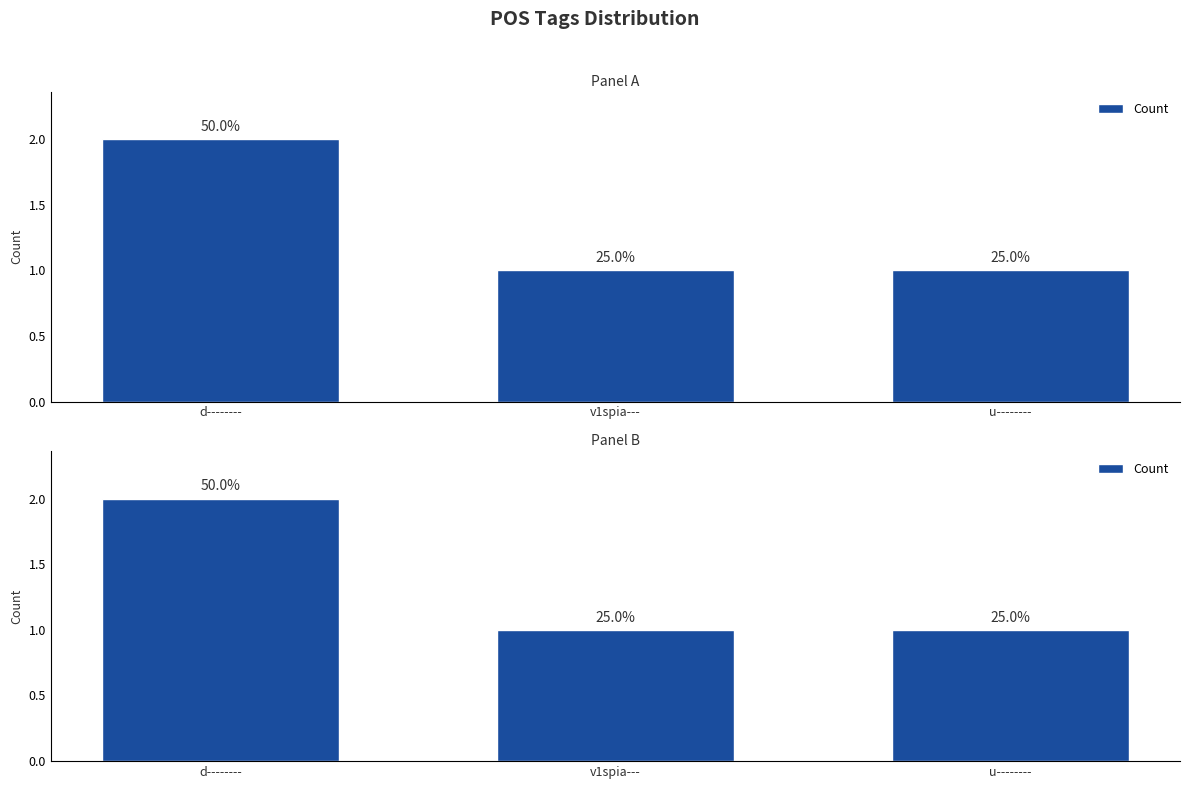

Which has a higher value, v1spia--- or u--------?

v1spia---